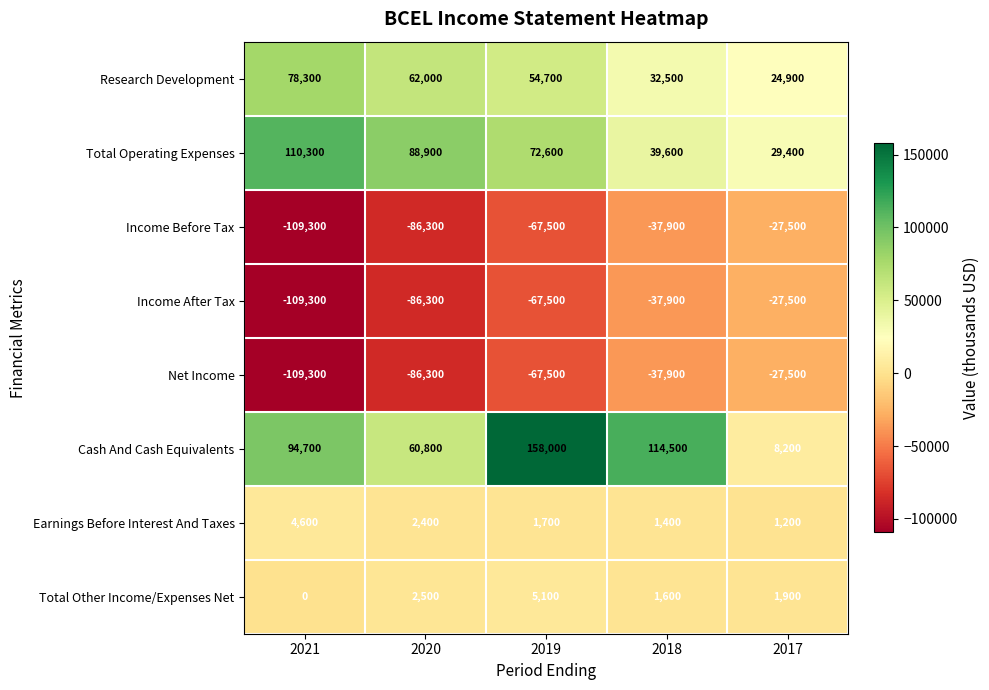

Which category has the lowest value across all series?

2021